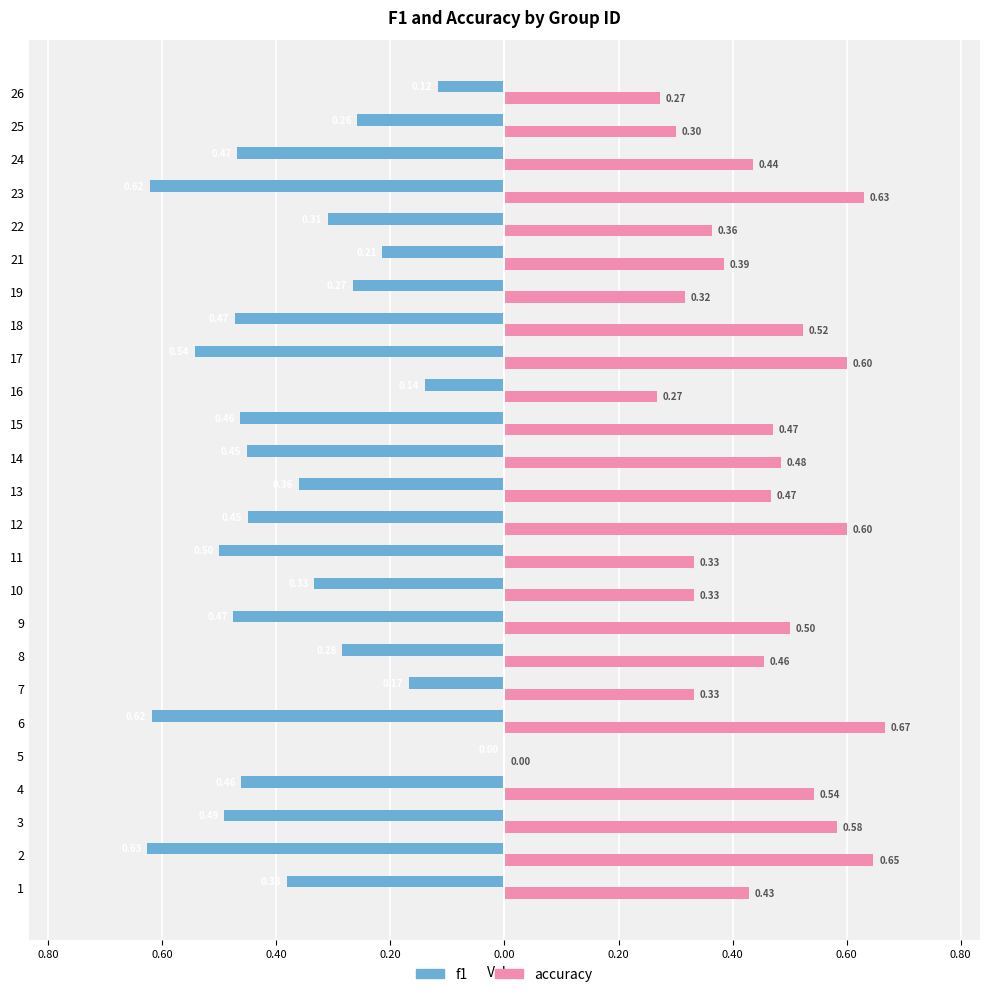

What is the average value of the f1 series?

-0.4